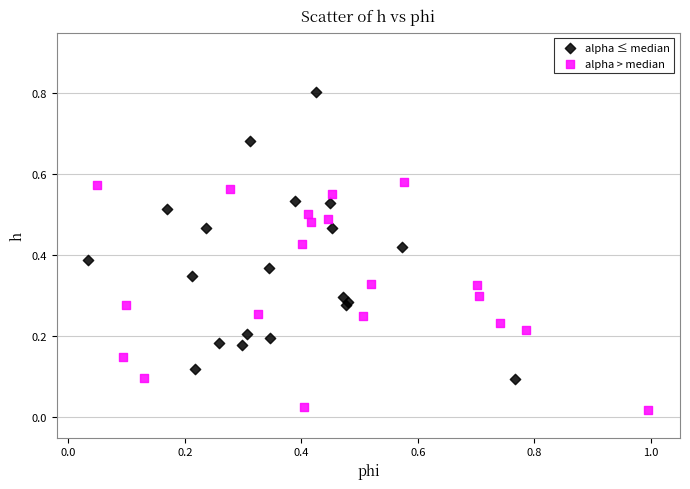

Which series reaches the minimum Y coordinate?

alpha > median